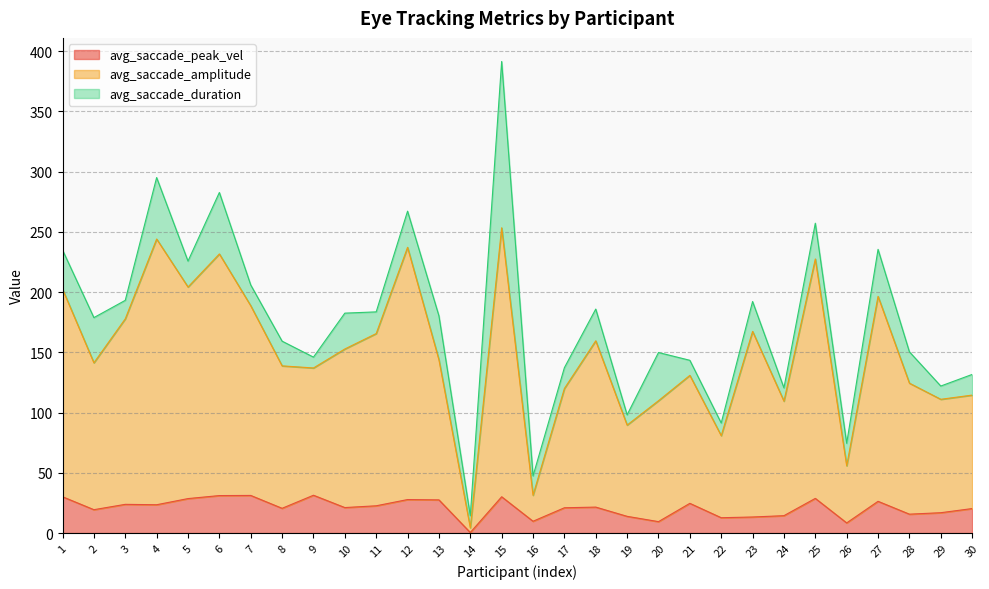

What is the difference between the second highest and second lowest values in the avg_saccade_peak_vel series?

22.8